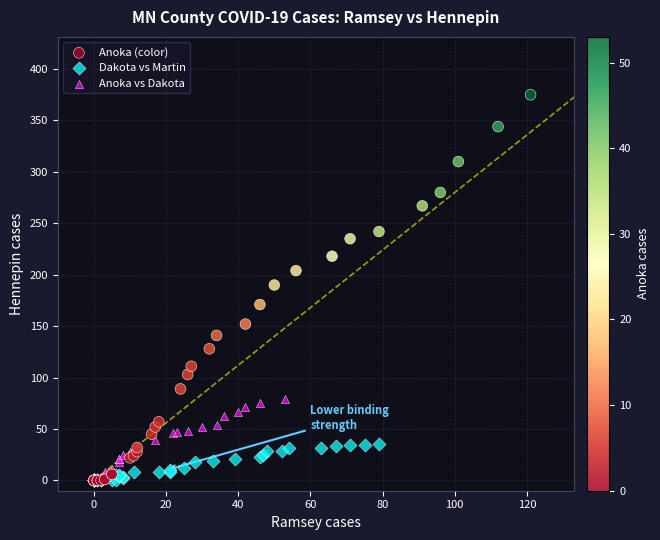

Which series reaches the maximum Y coordinate?

Anoka (color)